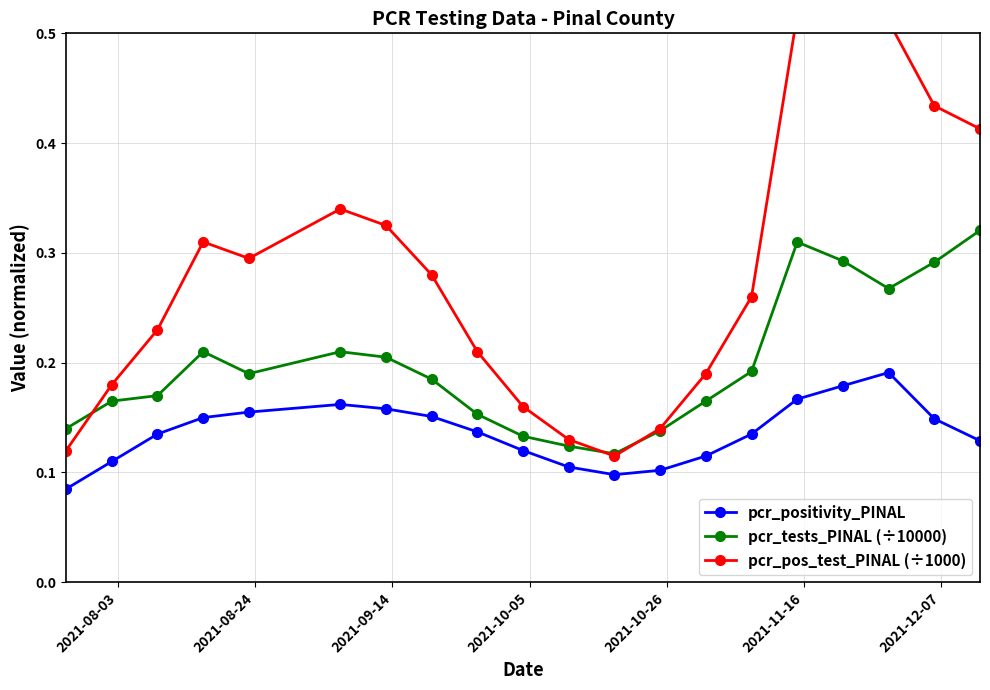

Reading right to left, what are all the values shown in this chart?

pcr_positivity_PINAL: 0.1	0.1	0.2	0.2	0.2	0.1	0.1	0.1	0.1	0.1	0.1	0.1	0.2	0.2	0.2	0.2	0.1	0.1	0.1	0.1
pcr_tests_PINAL (÷10000): 0.3	0.3	0.3	0.3	0.3	0.2	0.2	0.1	0.1	0.1	0.1	0.2	0.2	0.2	0.2	0.2	0.2	0.2	0.2	0.1
pcr_pos_test_PINAL (÷1000): 0.4	0.4	0.5	0.5	0.5	0.3	0.2	0.1	0.1	0.1	0.2	0.2	0.3	0.3	0.3	0.3	0.3	0.2	0.2	0.1